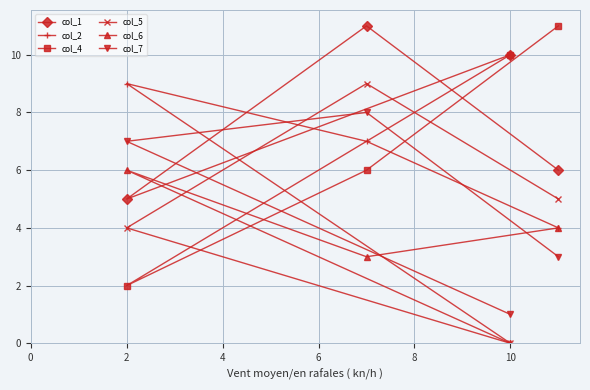

Which series changed the most between 2 and 10?

col_2